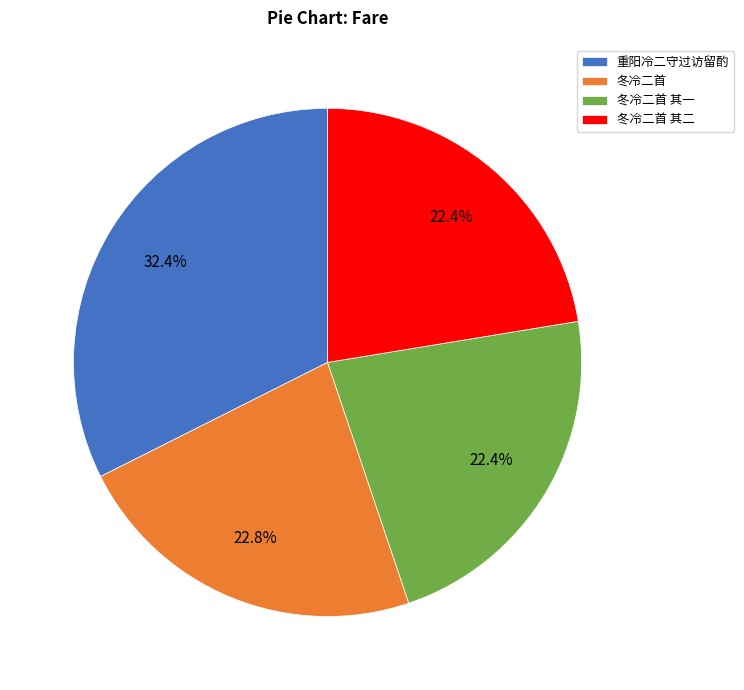

To the nearest percent, what percentage of the pie is 重阳冷二守过访留酌?

32%